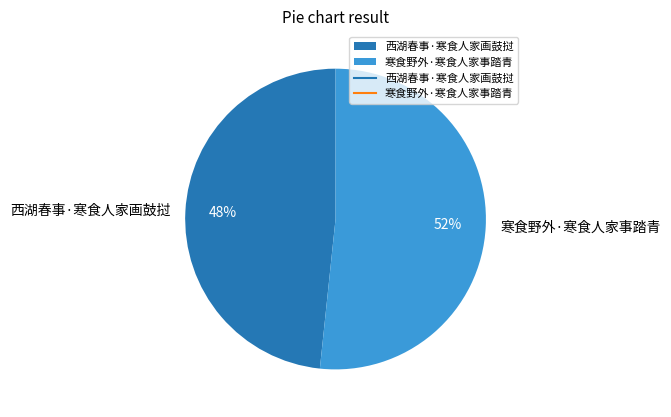

Between 寒食野外·寒食人家事踏青 and 西湖春事·寒食人家画鼓挝, which is larger?

寒食野外·寒食人家事踏青